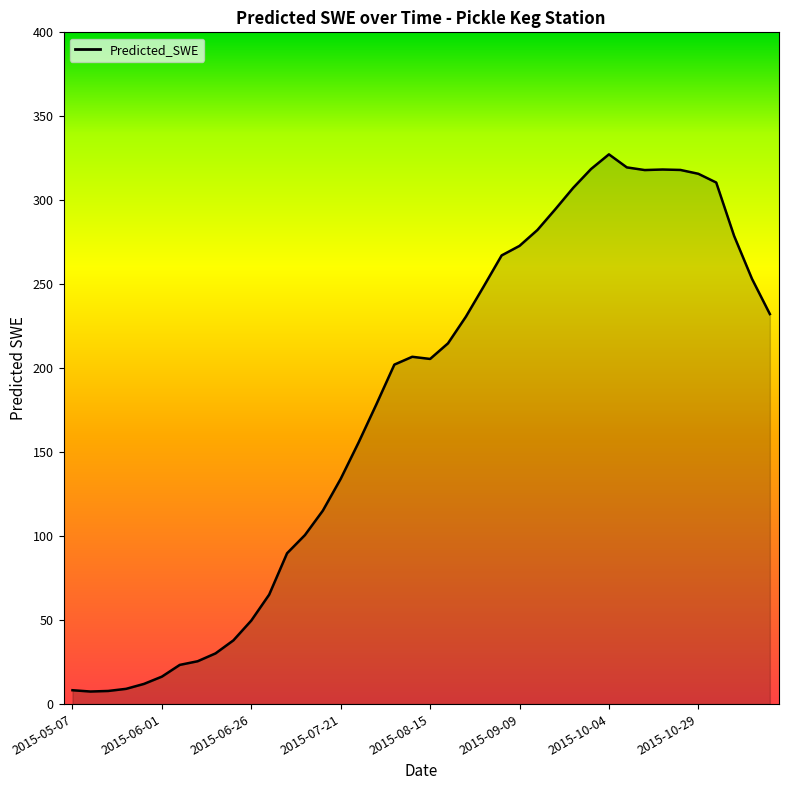

What is the maximum value shown in the chart?

327.3